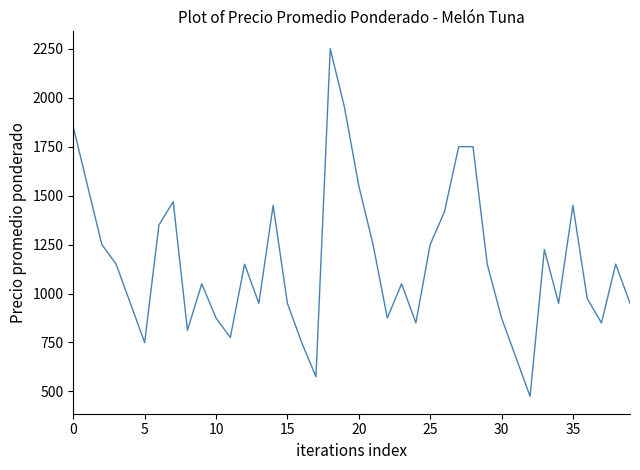

What is the maximum value shown in the chart?

2250